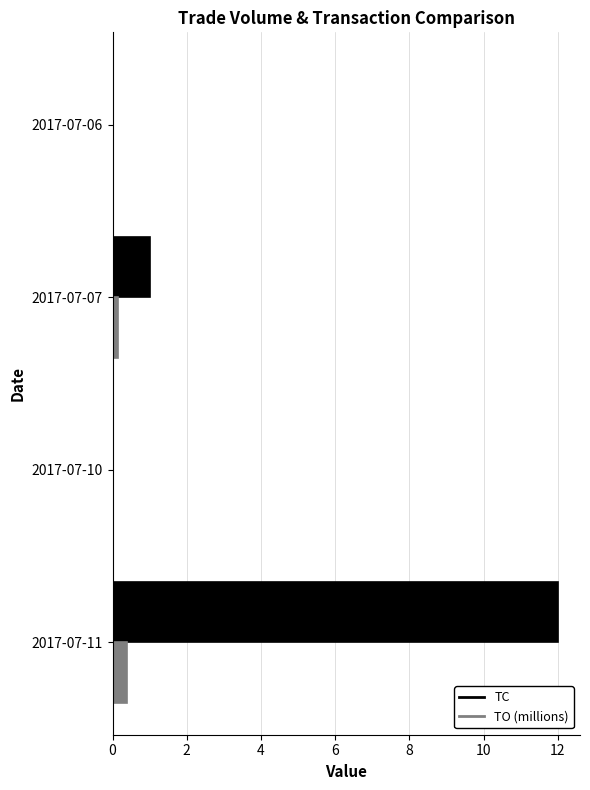

Where is TC nearest to the value 6?

2017-07-07